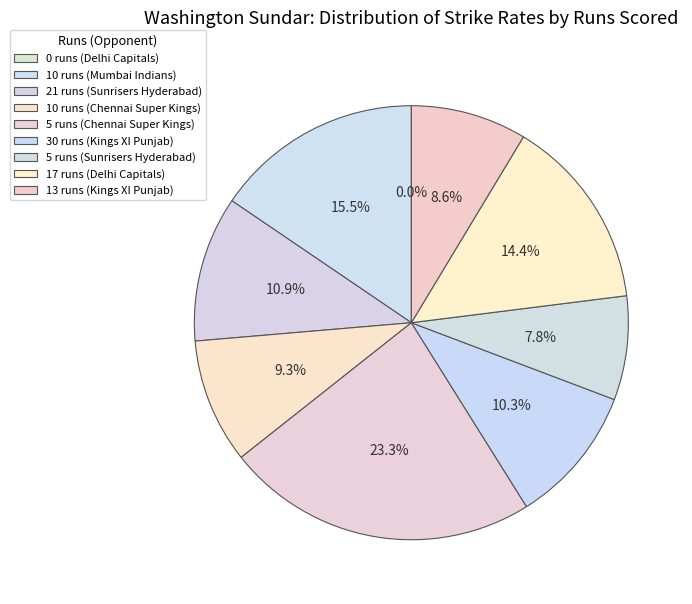

To the nearest percent, what is the combined percentage of 17 and 13?

23%